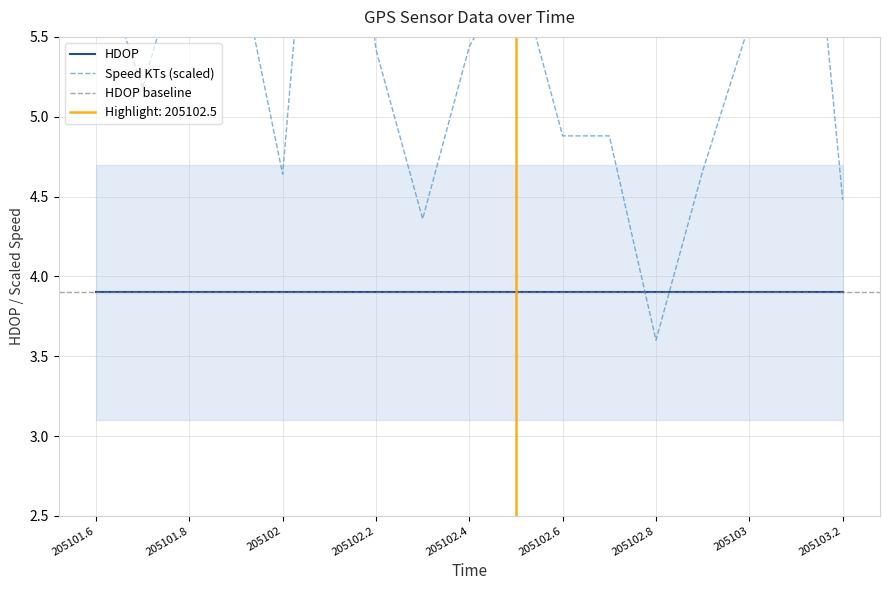

Where does the data first go above 5?

205101.6